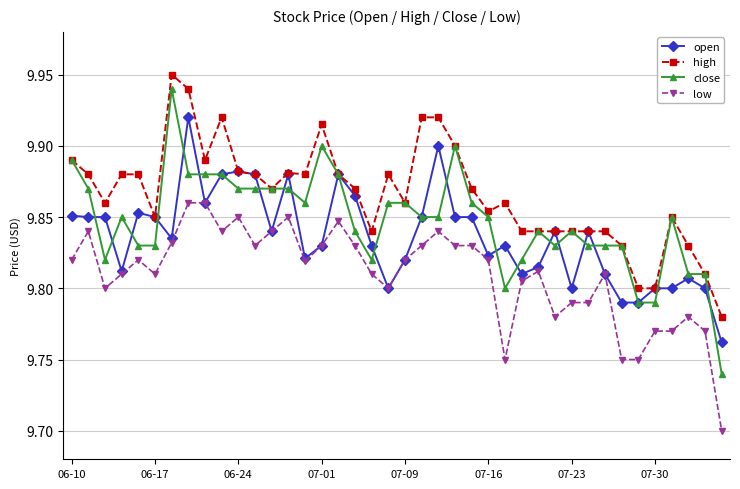

Count the high values in the range 9 to 10.

40